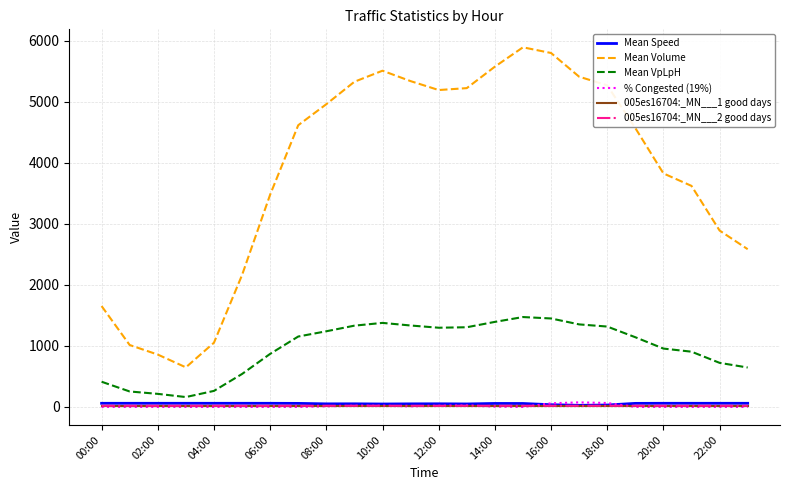

Which series has the largest range (max minus min)?

Mean Volume